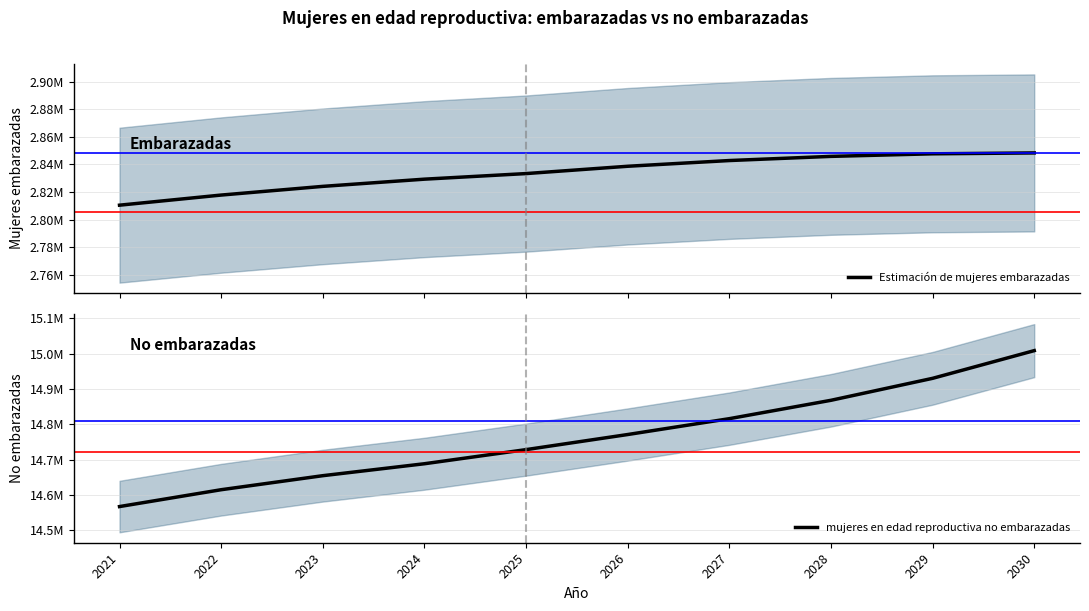

List the series in order of their overall mean, lowest first.

Estimación de mujeres embarazadas, mujeres en edad reproductiva no embarazadas